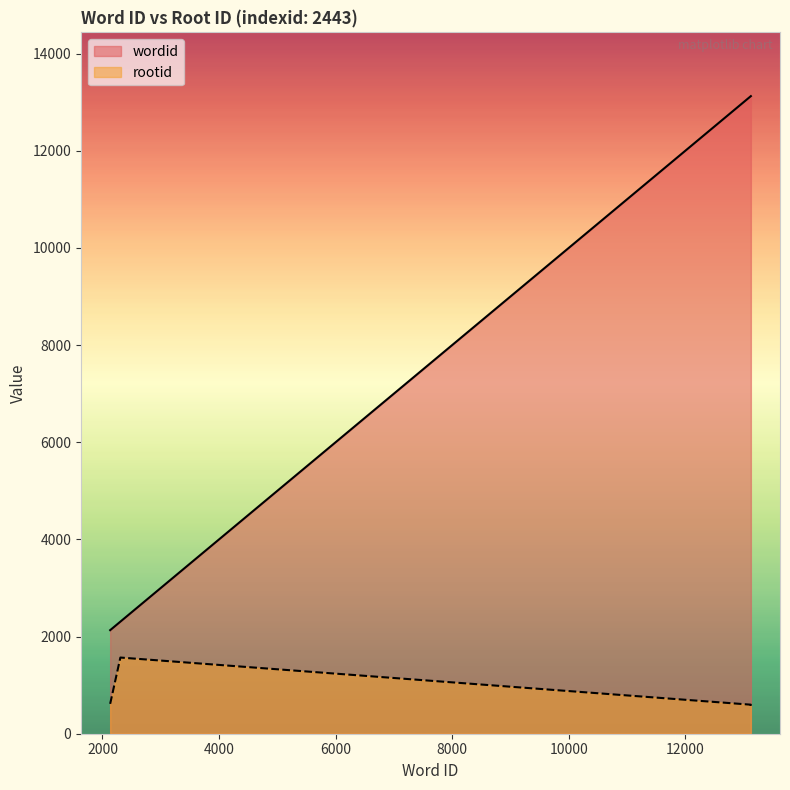

True or false: rootid and wordid cross at least once.

False